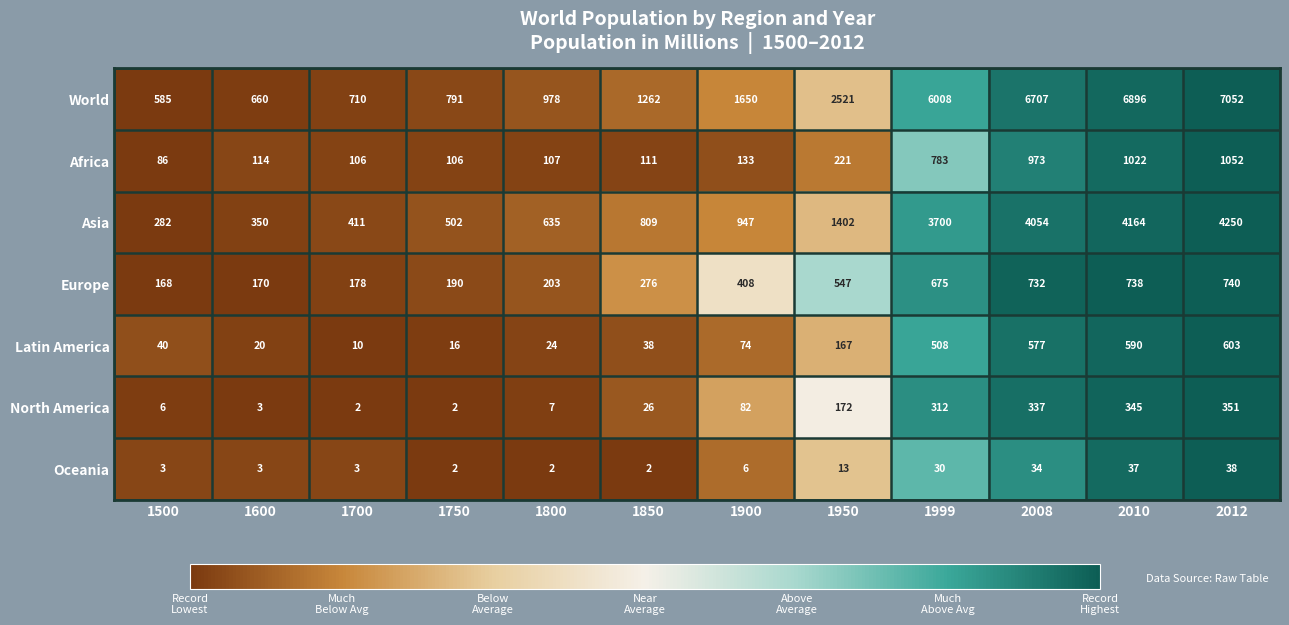

What is the difference between the maximum and second lowest values in the North America series?

349